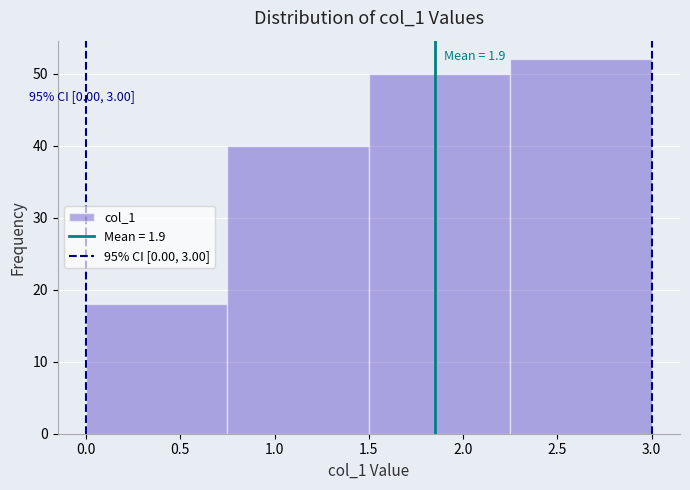

Which range on the x-axis has the tallest bar?

2.25 to 3.00